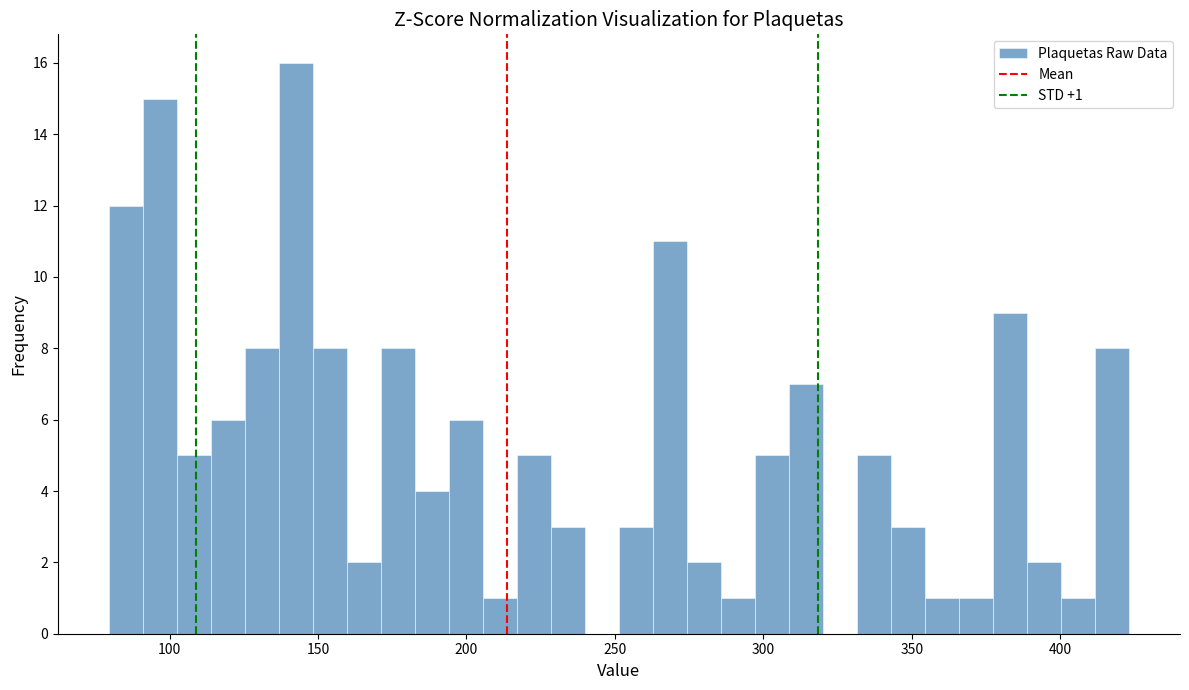

Read against the x-axis, roughly where is the centre of the tallest bar?

145